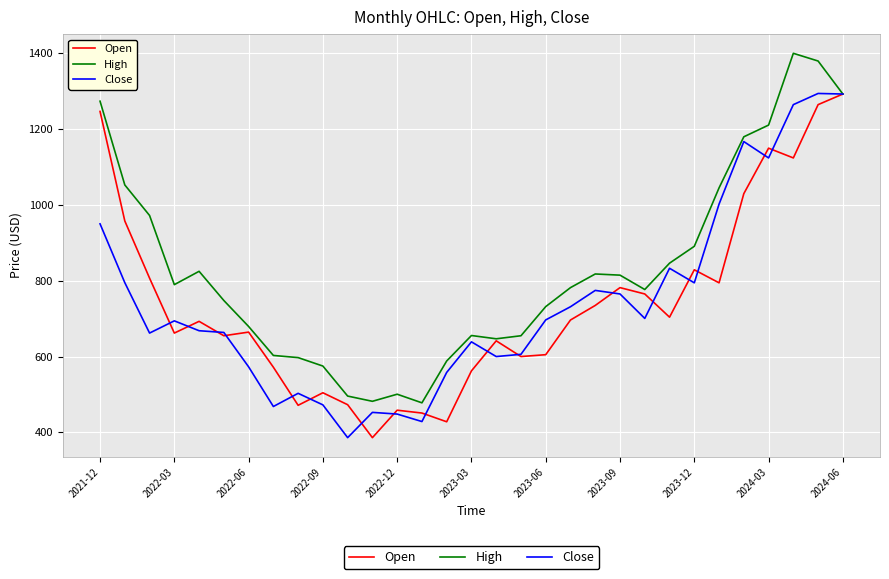

What is the lowest value of the Close series?

386.1